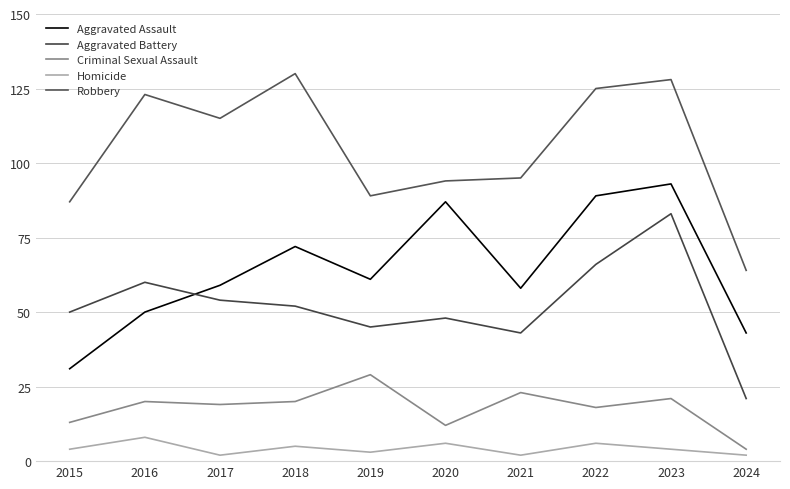

Is this an area chart (filled region under the line)?

No